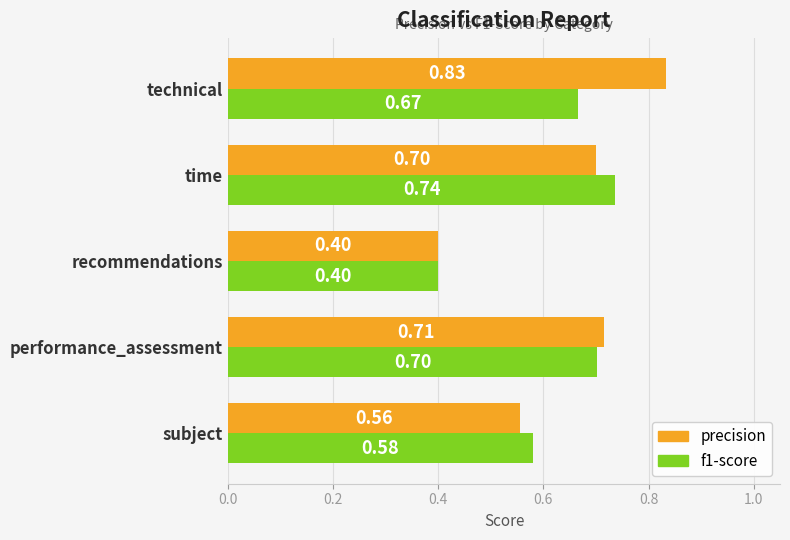

What is the difference between the maximum and minimum values in the precision series?

0.4